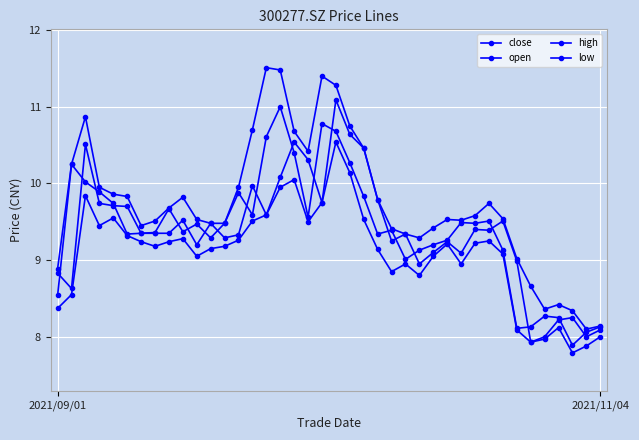

How many lines are shown in the chart?

4